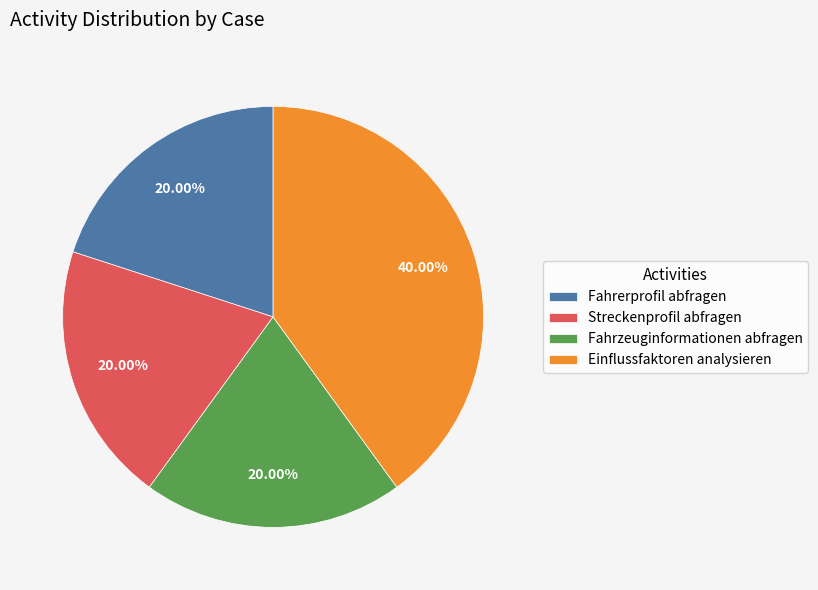

Is Fahrerprofil abfragen the majority of the pie?

No